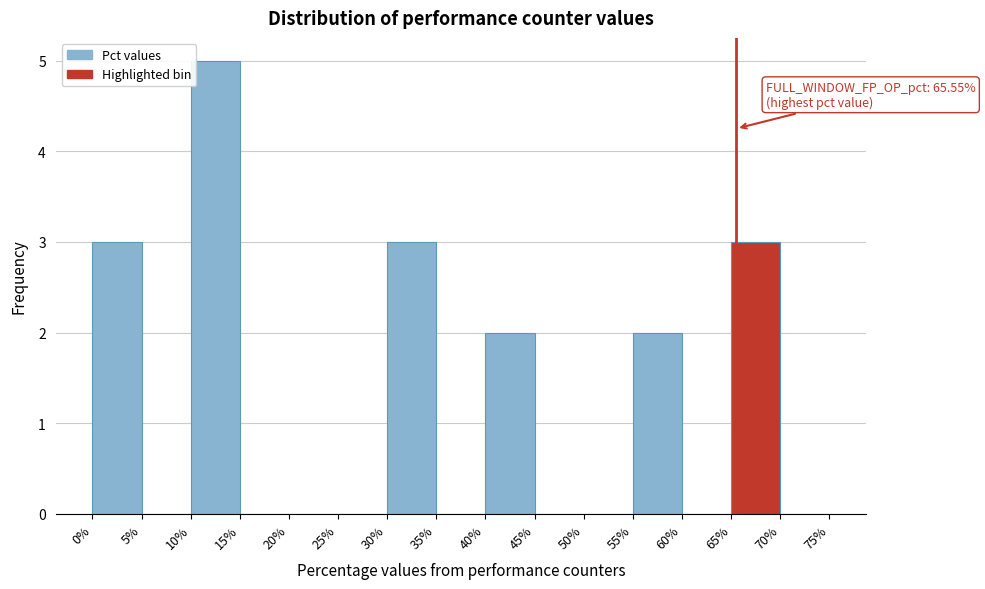

Which range on the x-axis has the tallest bar?

10% to 15%